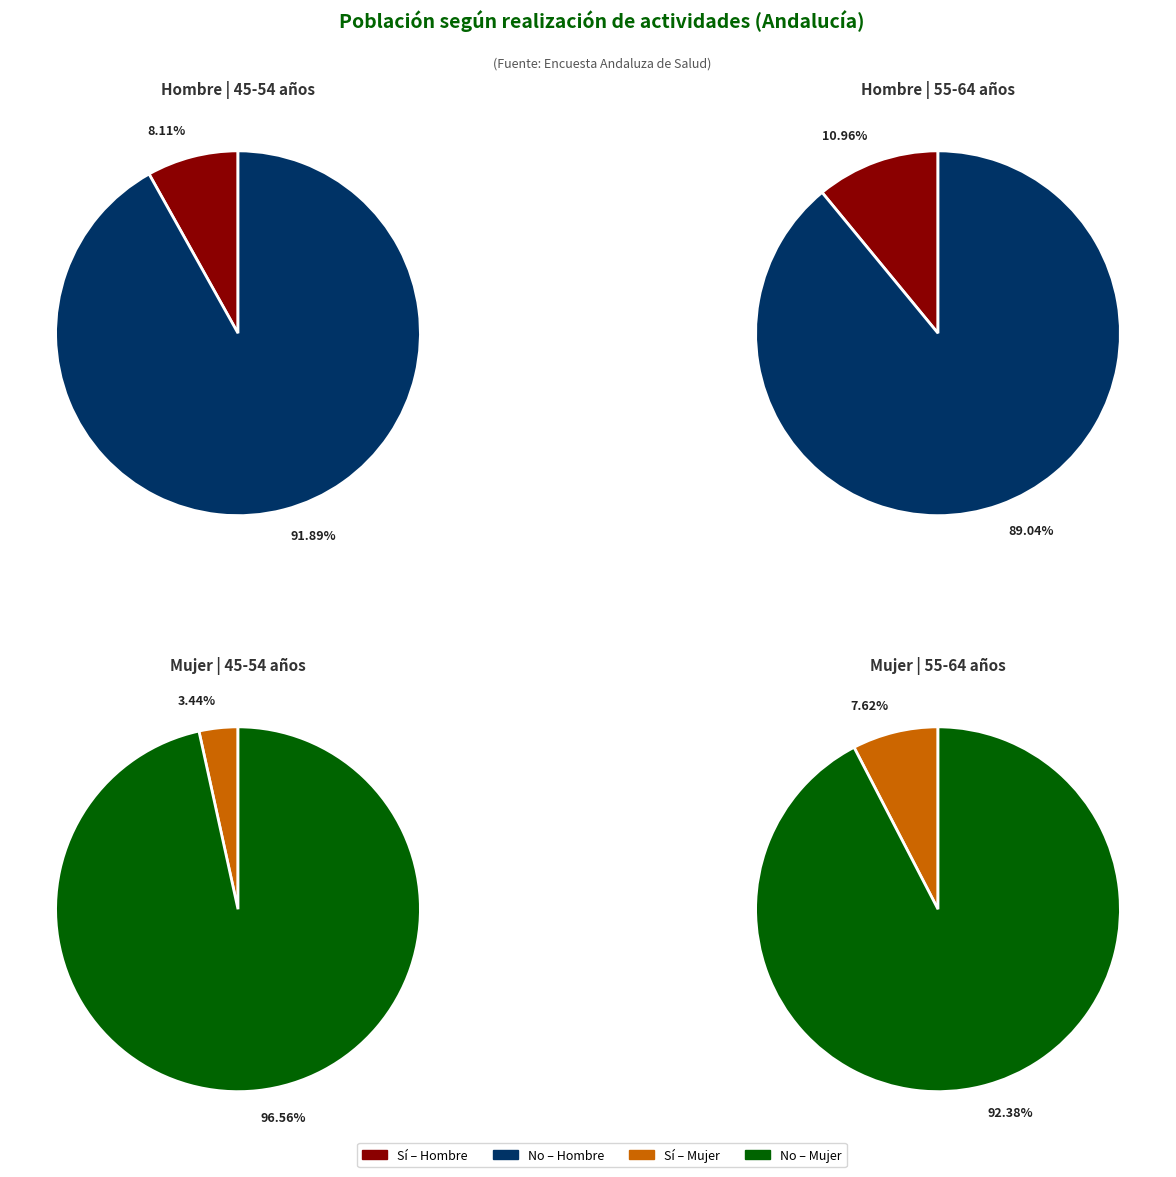

Is hombre_values the majority of the pie?

No